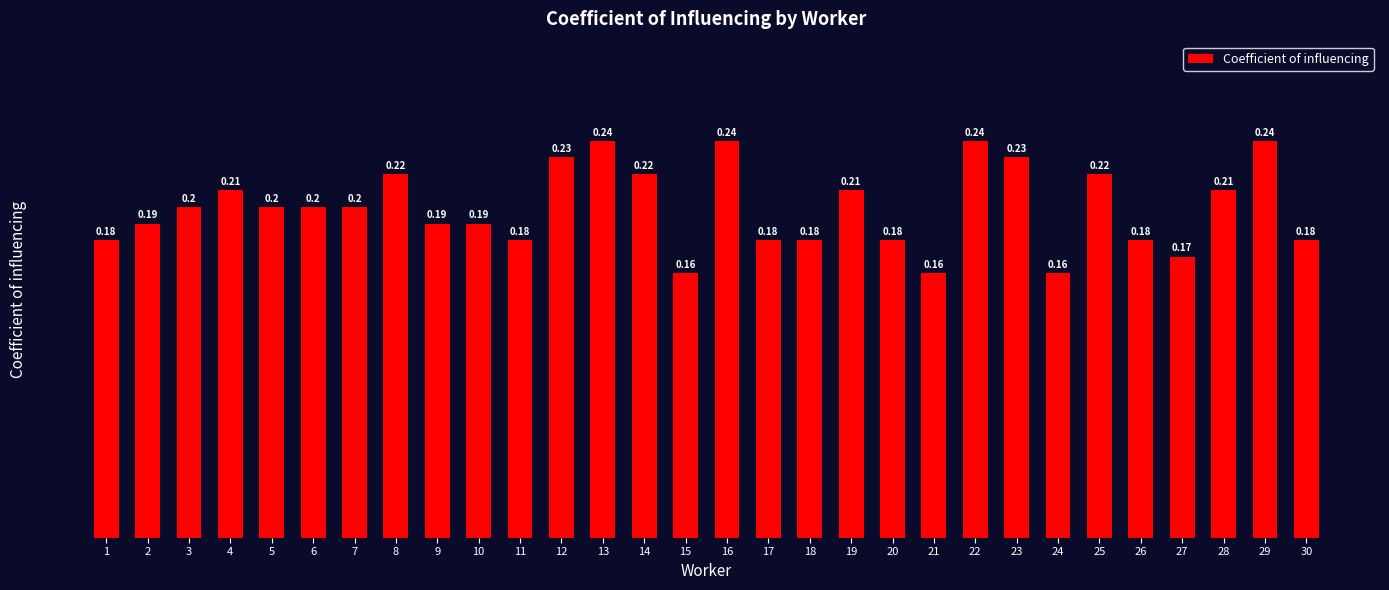

The chart shows a value of 0.3 at 17. True or false?

False